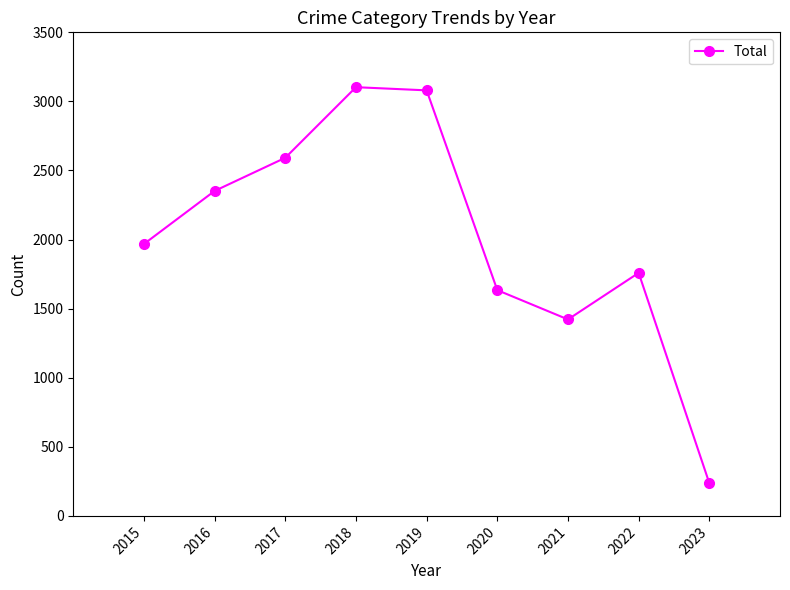

Reading left to right, what are all the values shown in this chart?

2015=1968	2016=2352	2017=2592	2018=3103	2019=3080	2020=1634	2021=1422	2022=1759	2023=237